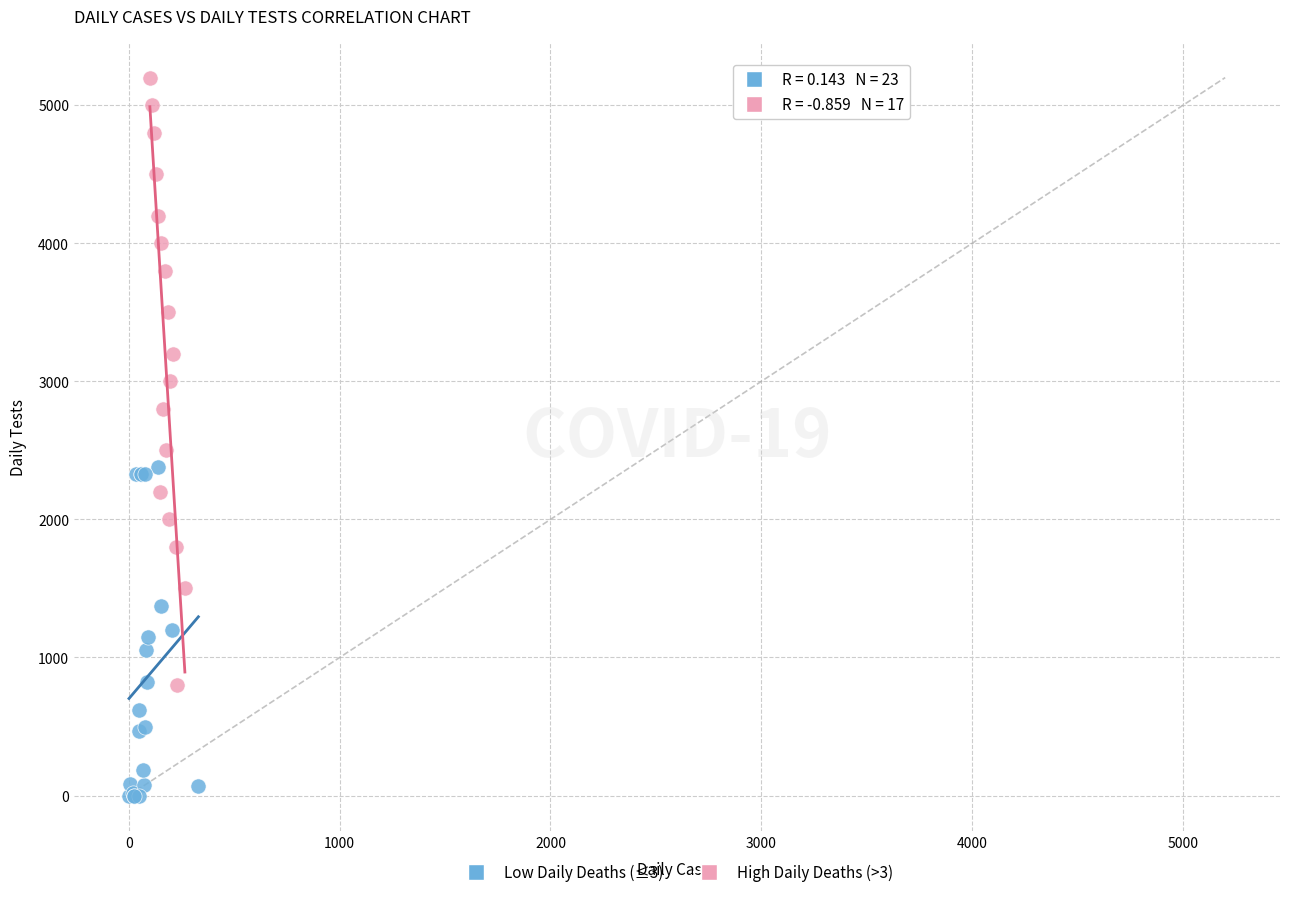

Which series has the widest spread of Y values?

High Daily Deaths (>3)